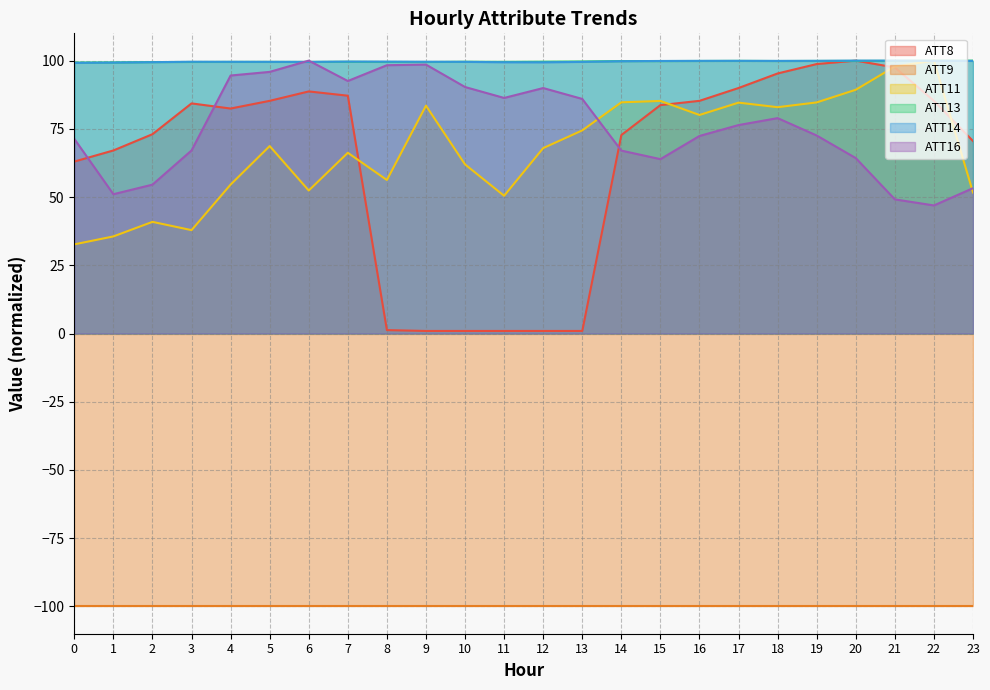

Is the value of ATT16 at 3 greater than the value of ATT14 at 9?

No